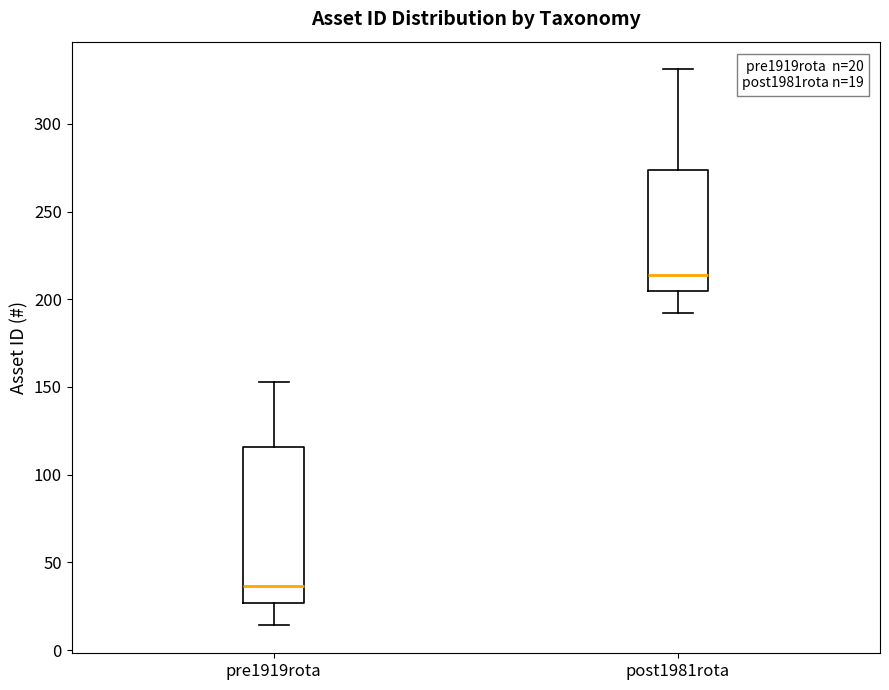

Which box has the highest median line?

post1981rota